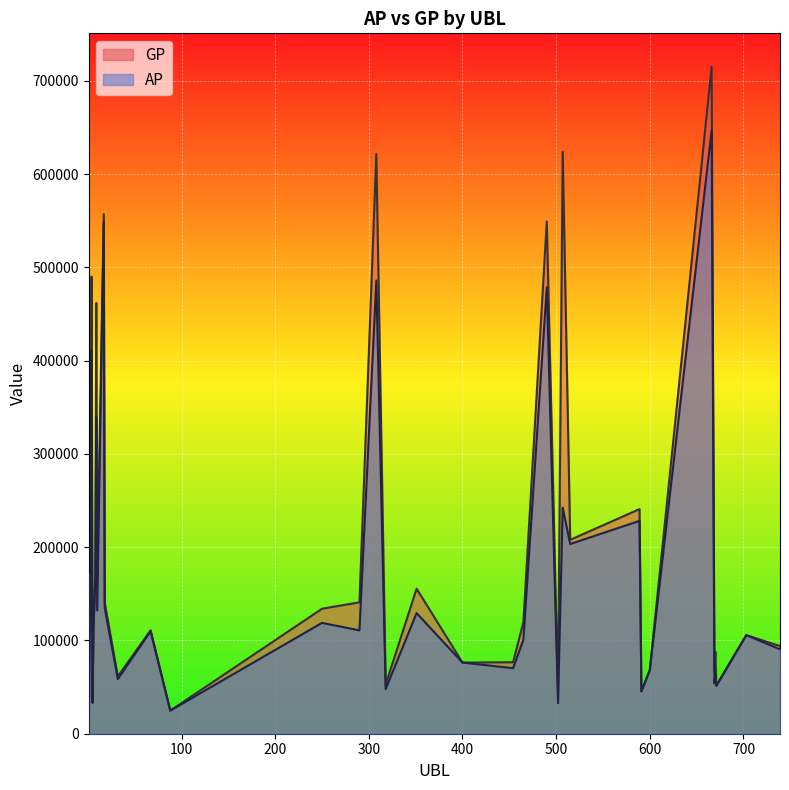

Which series changed the most between 515 and 666?

GP